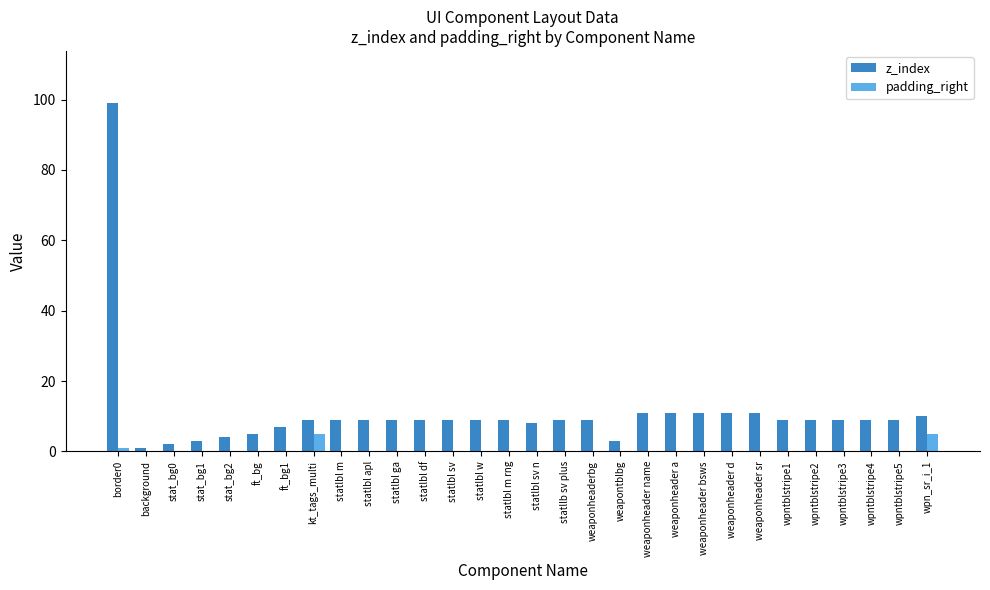

Which series changed the most between statllb sv plus and weaponheader name?

z_index